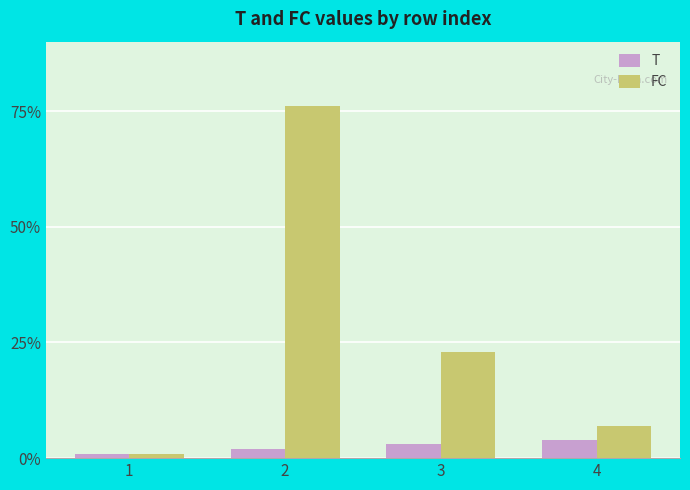

At which label is FC closest to 38?

3